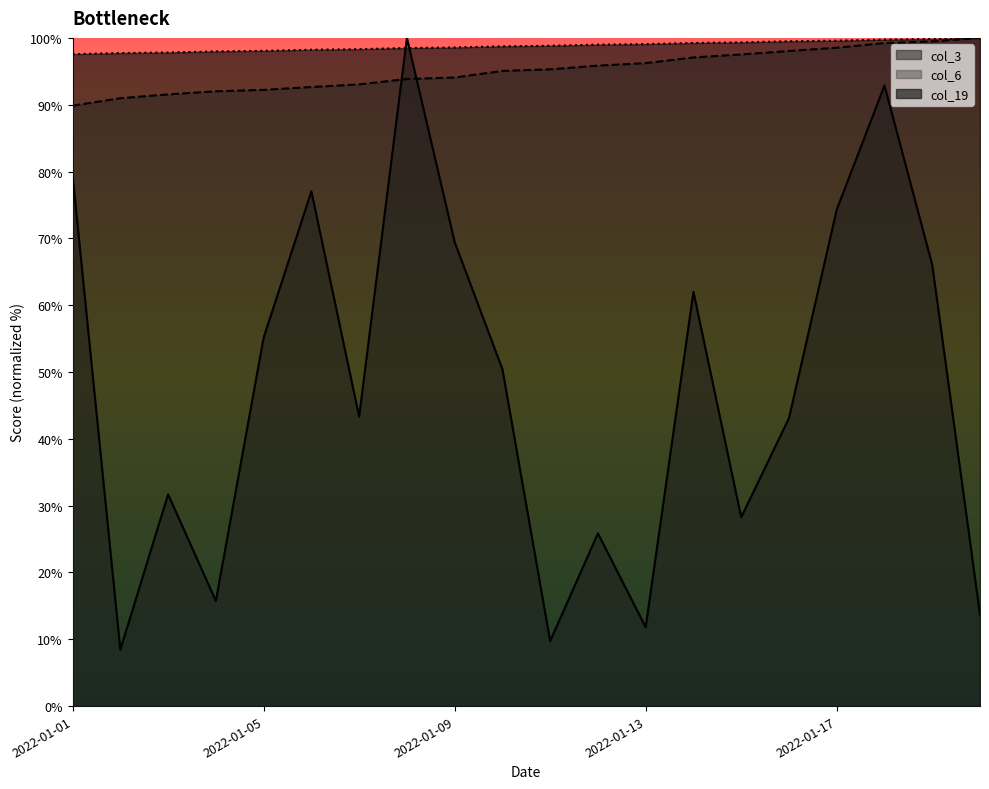

True or false: col_6 and col_19 intersect in this chart.

False